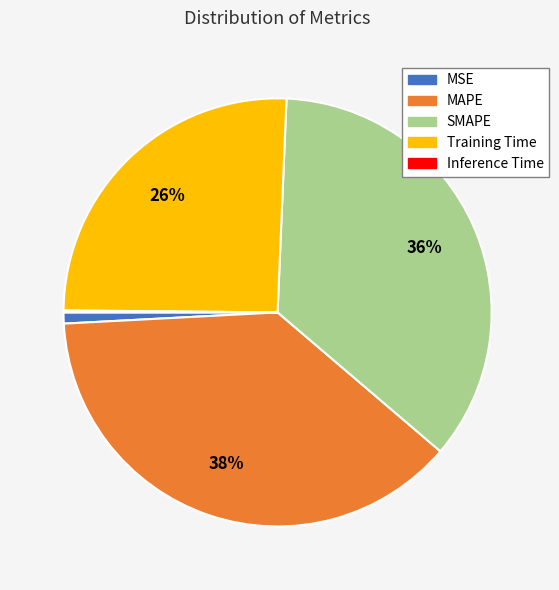

Is there any slice that represents more than half of the pie?

No